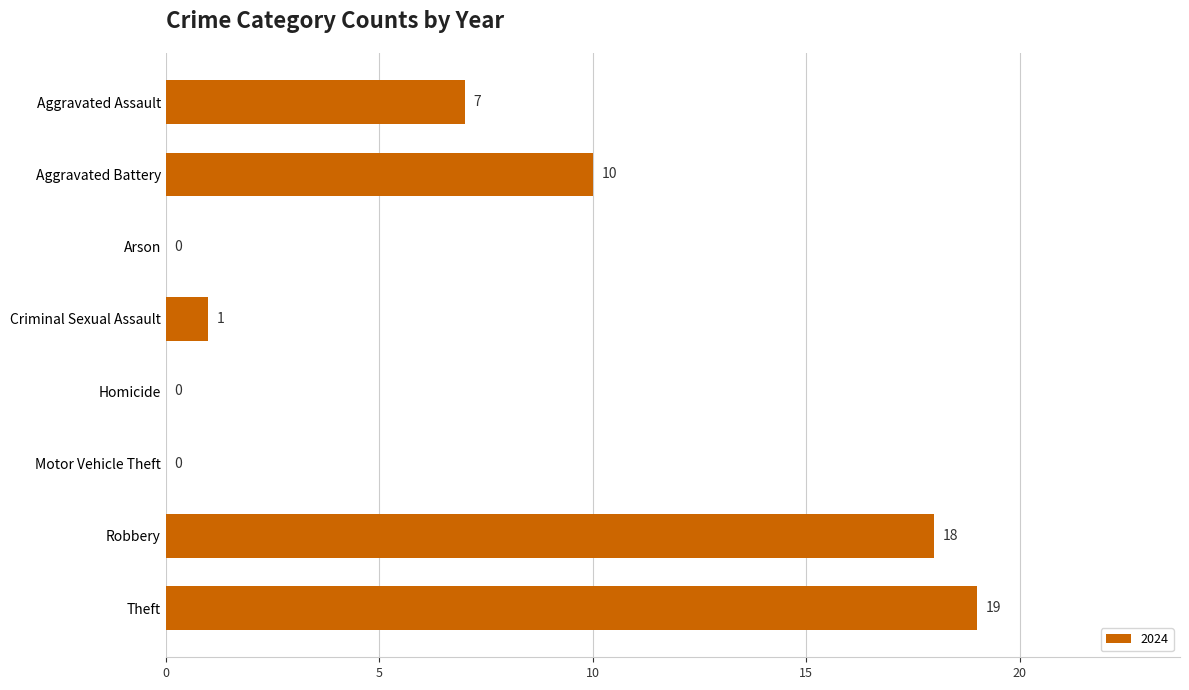

Approximately how many times larger is the value at Aggravated Assault compared to Theft?

0.4